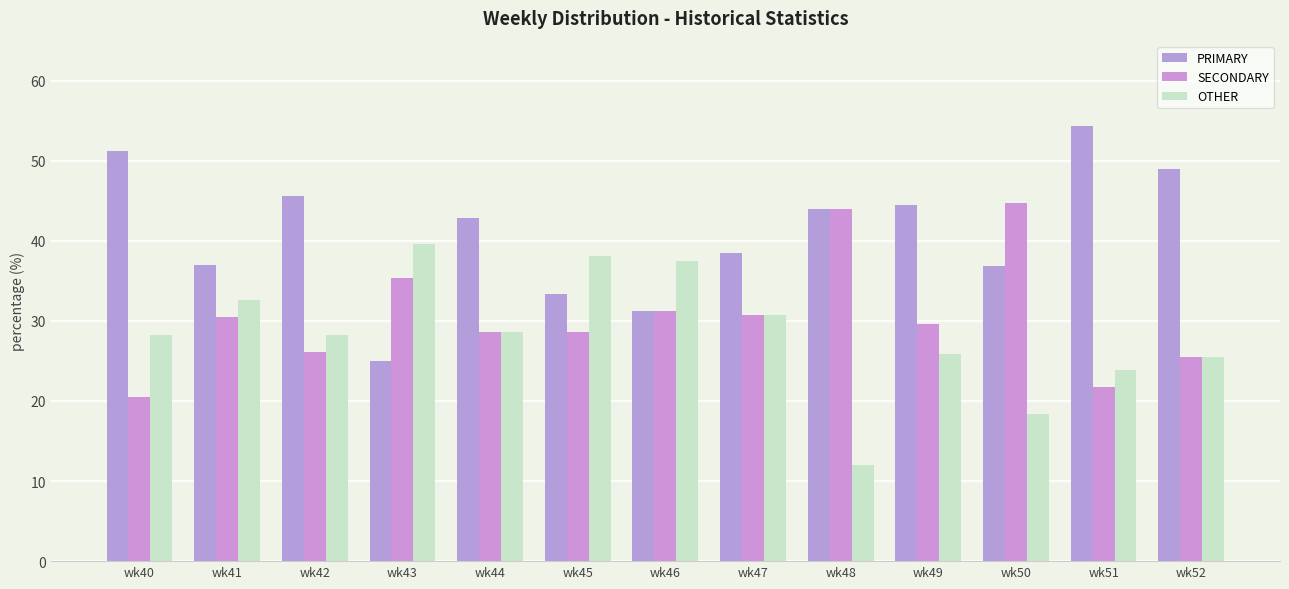

At which category does the chart reach its peak across all series?

wk51